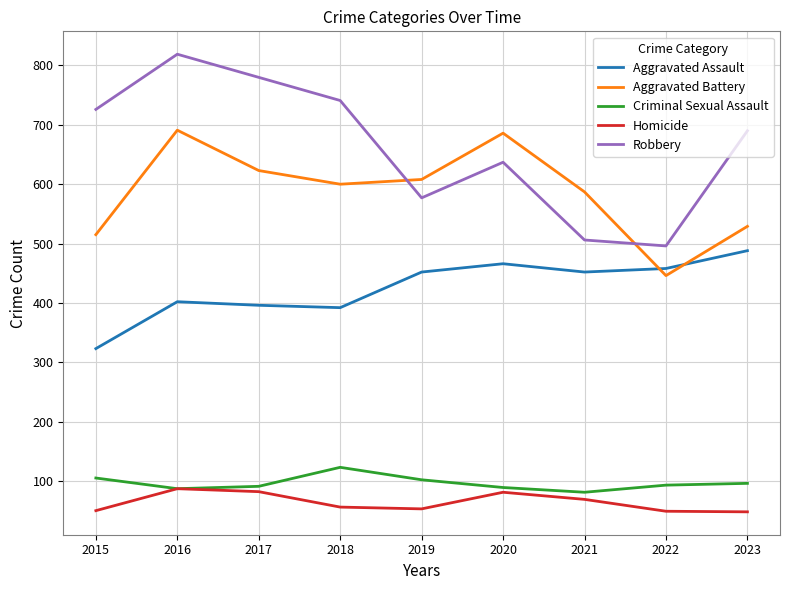

True or false: Homicide and Aggravated Battery cross at least once.

False